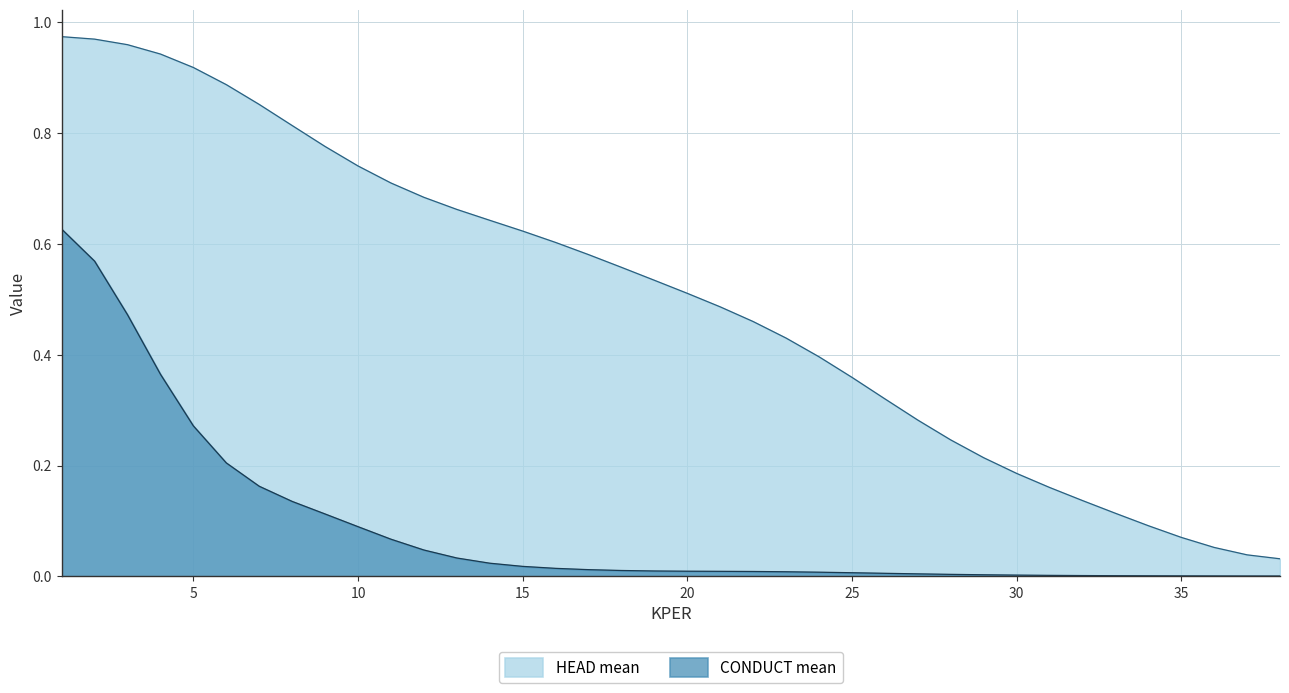

How many lines are shown in the chart?

2